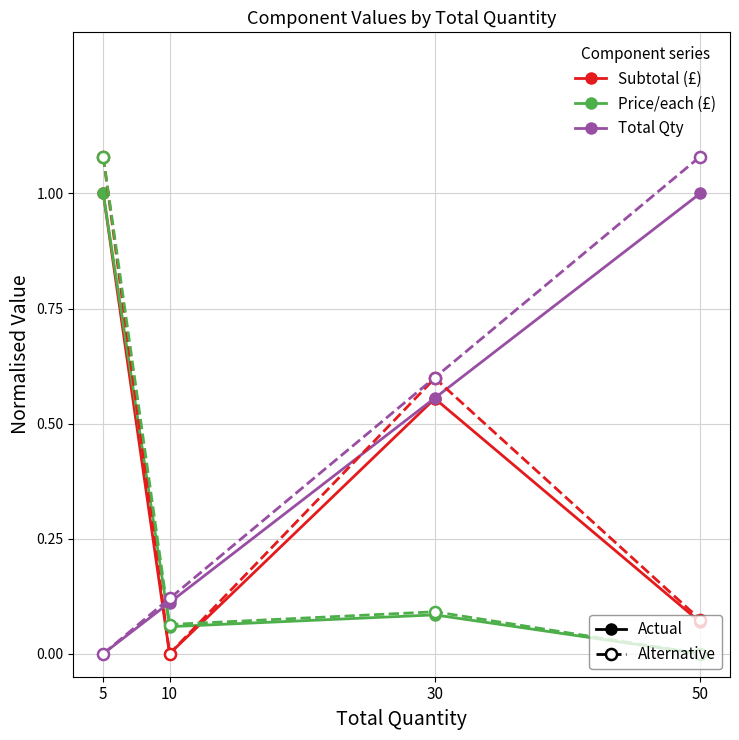

At which category is the sum across all series the highest?

5